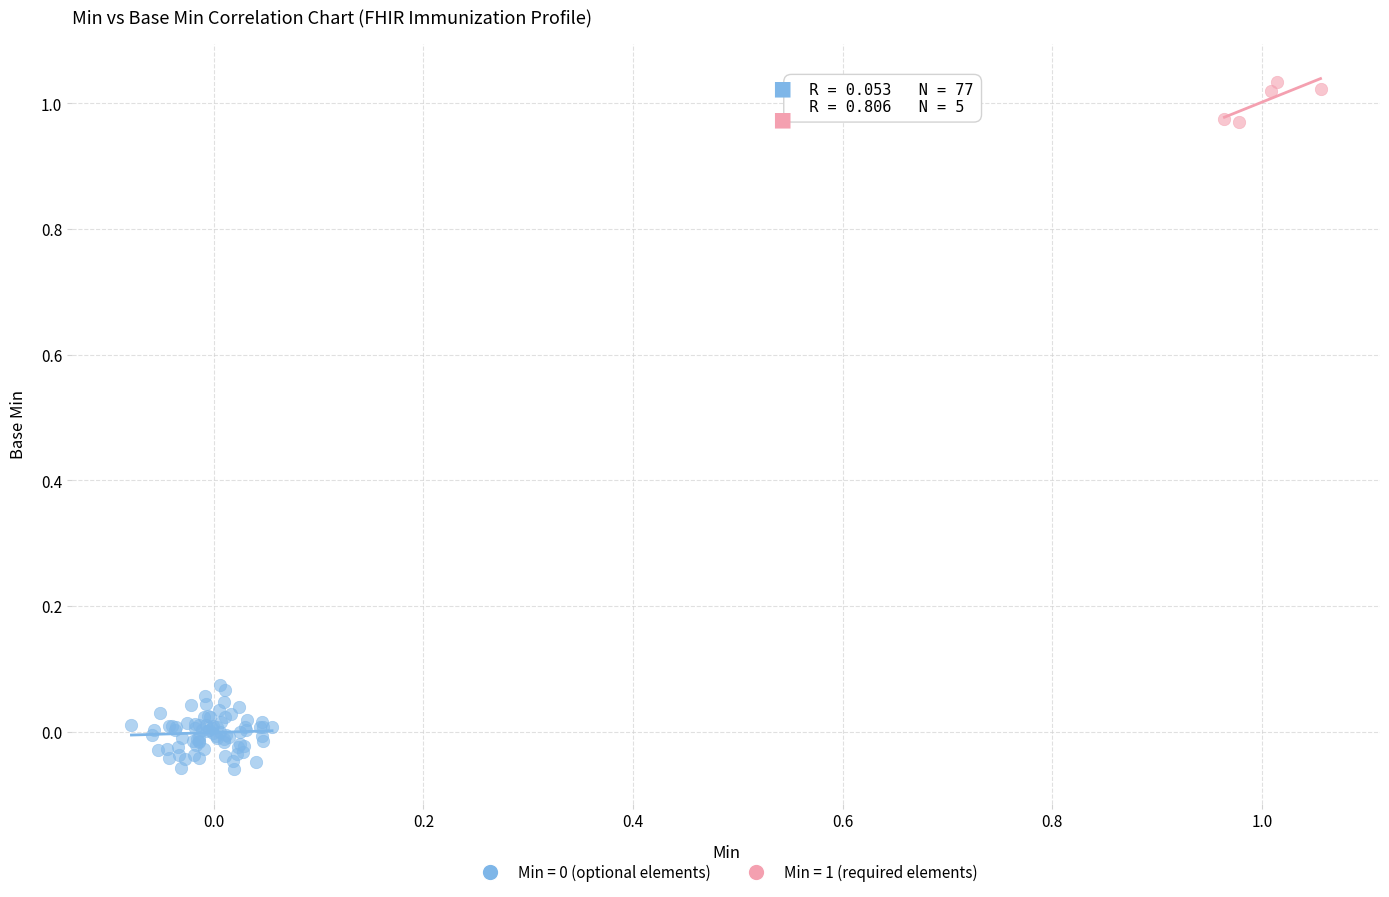

Which series reaches the maximum Y coordinate?

Min = 1 (required elements)